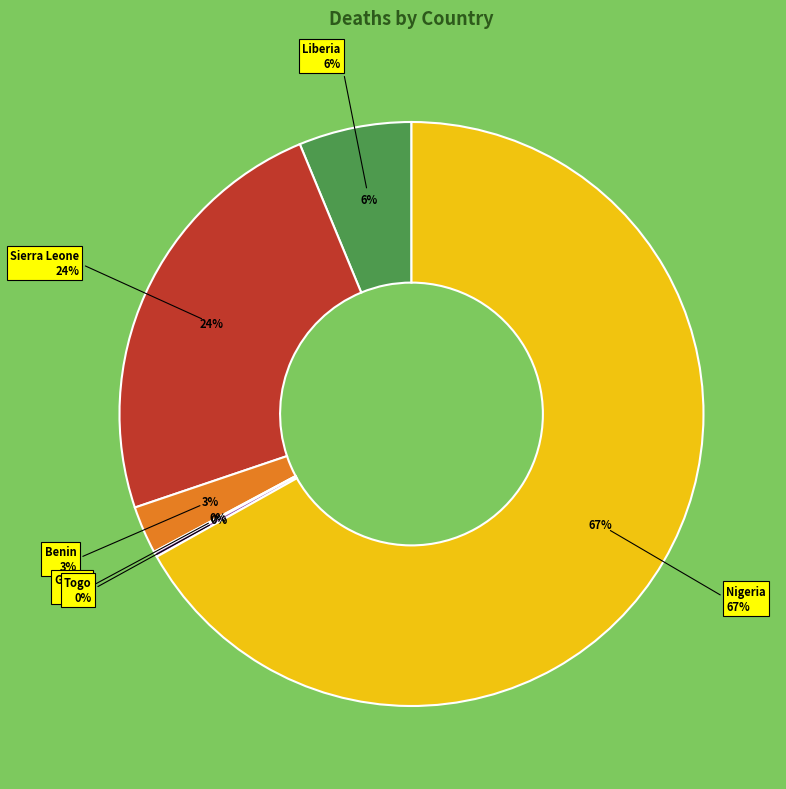

Is it true that Nigeria is 58% of the pie?

False